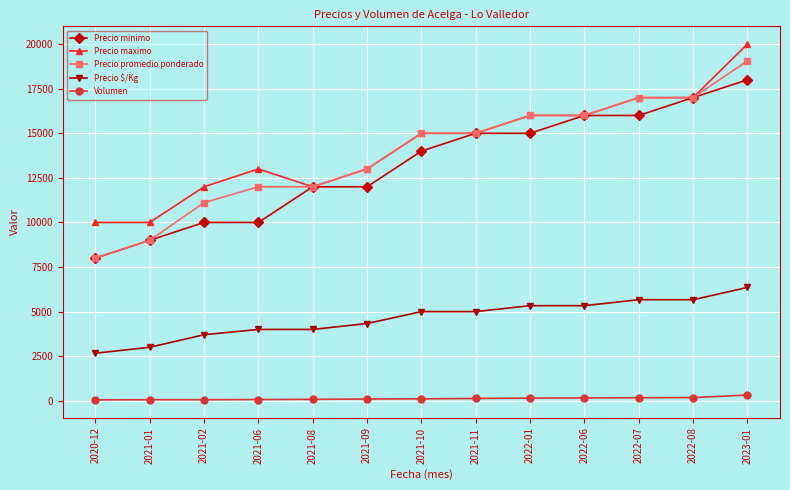

The Precio minimo series shows 8000 at 2020-12. True or false?

True